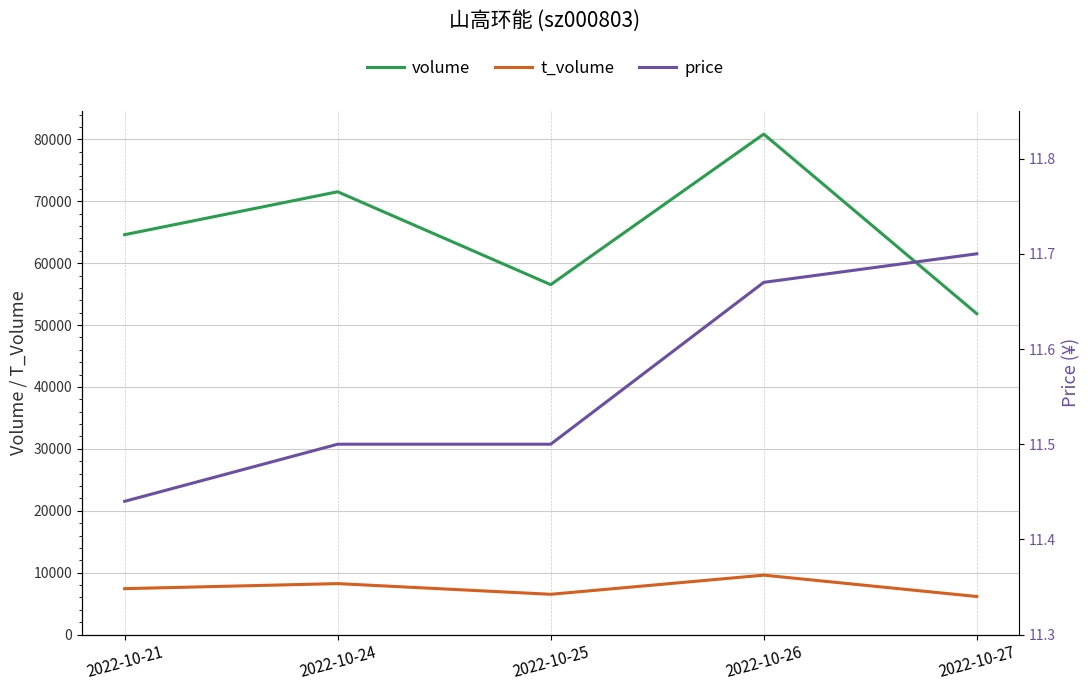

The volume series shows 71525.0 at 2022-10-24. True or false?

True